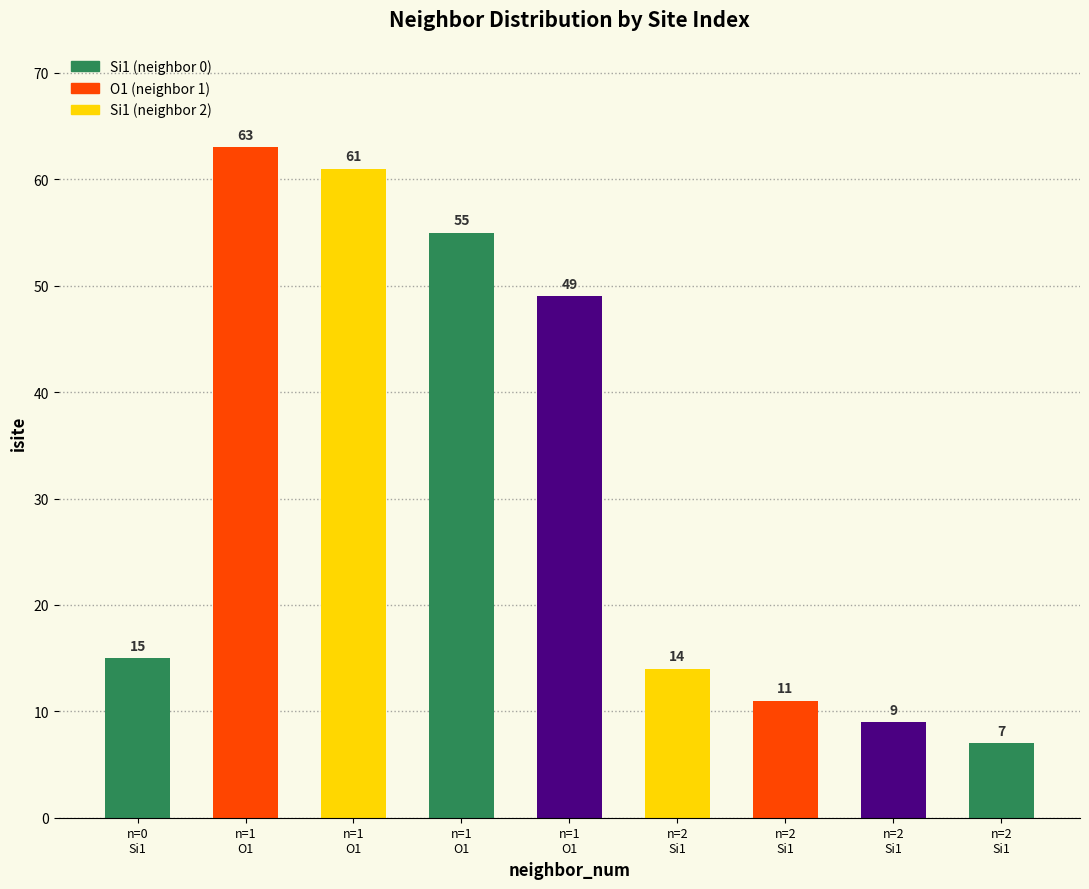

Are the bars horizontal?

No